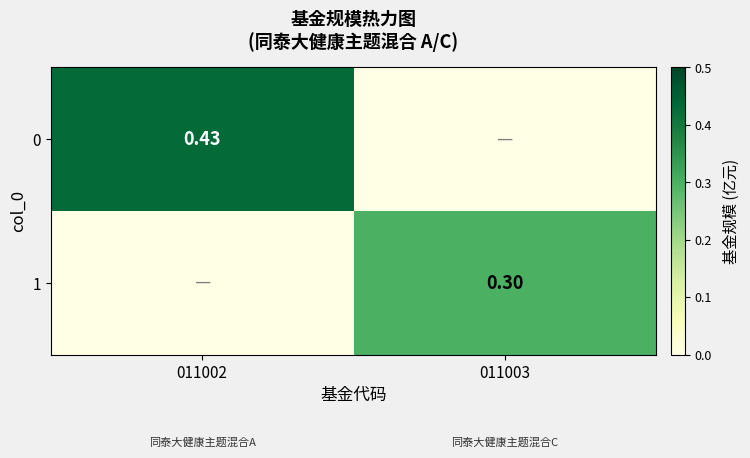

At how many categories does at least one series exceed 0?

2